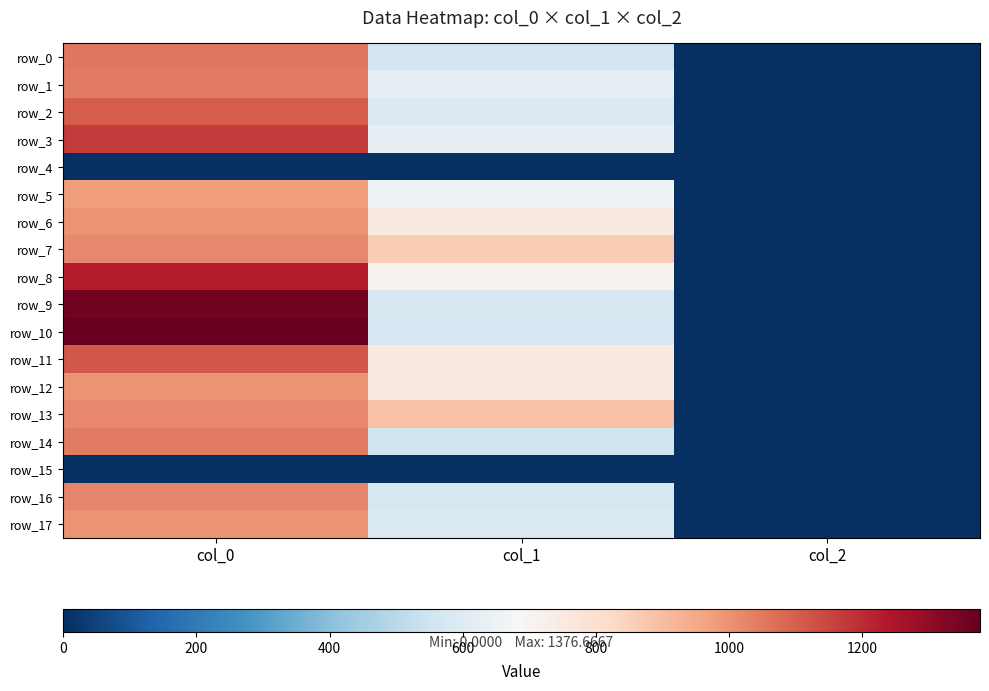

How many values in the row_11 series are below 749?

1